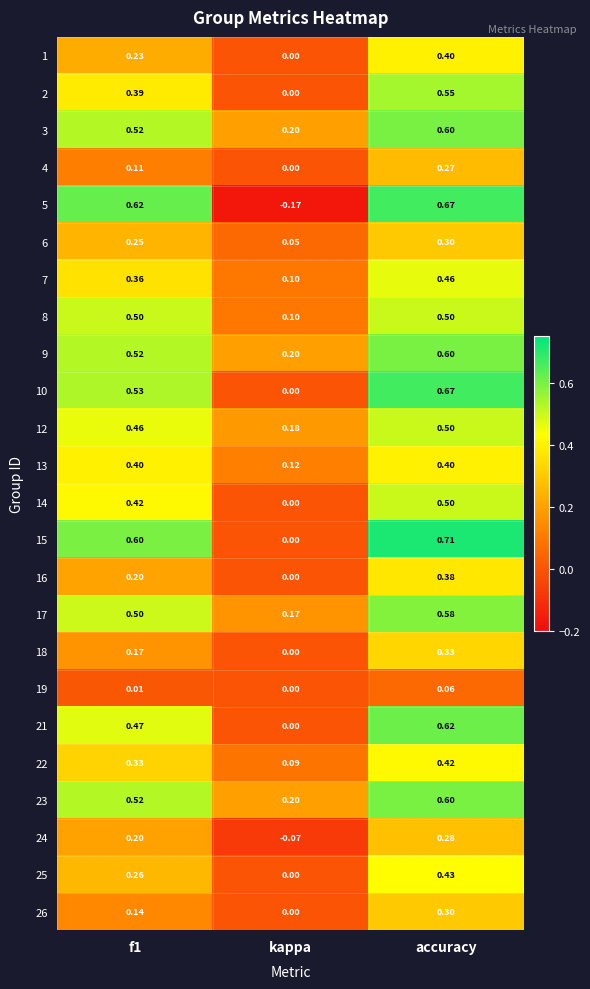

At which category is the sum across all series the highest?

accuracy